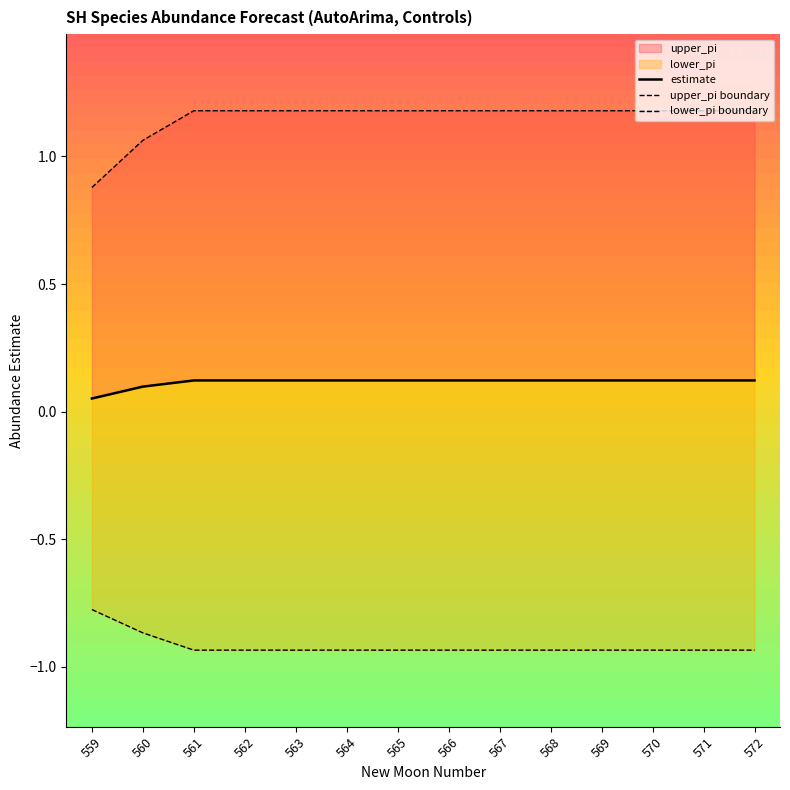

True or false: lower_pi boundary and estimate cross at least once.

False